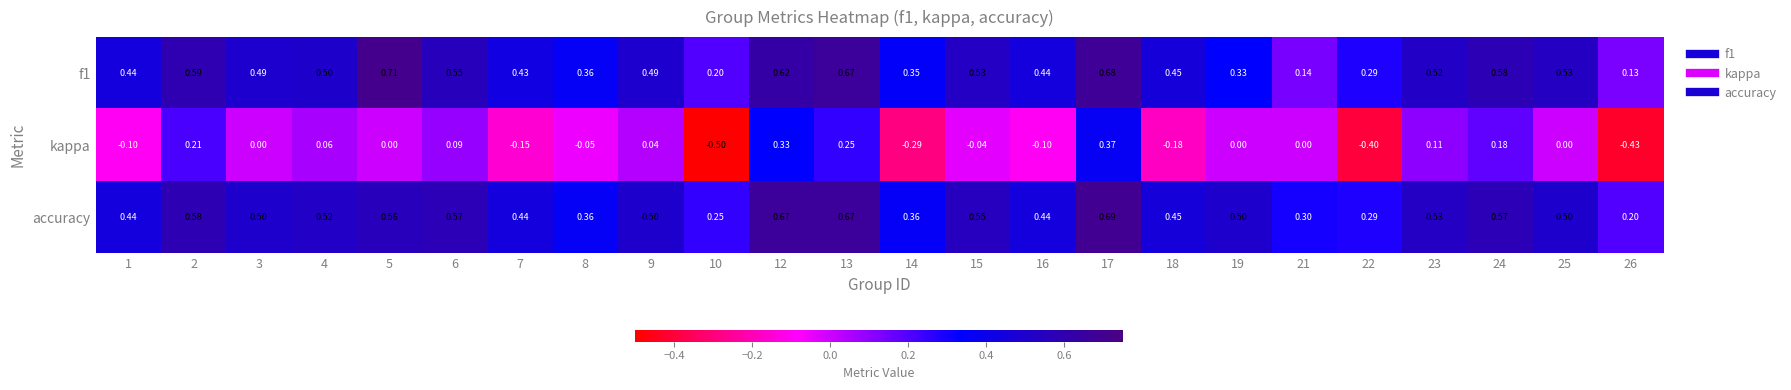

Which series changed the most between 14 and 23?

kappa